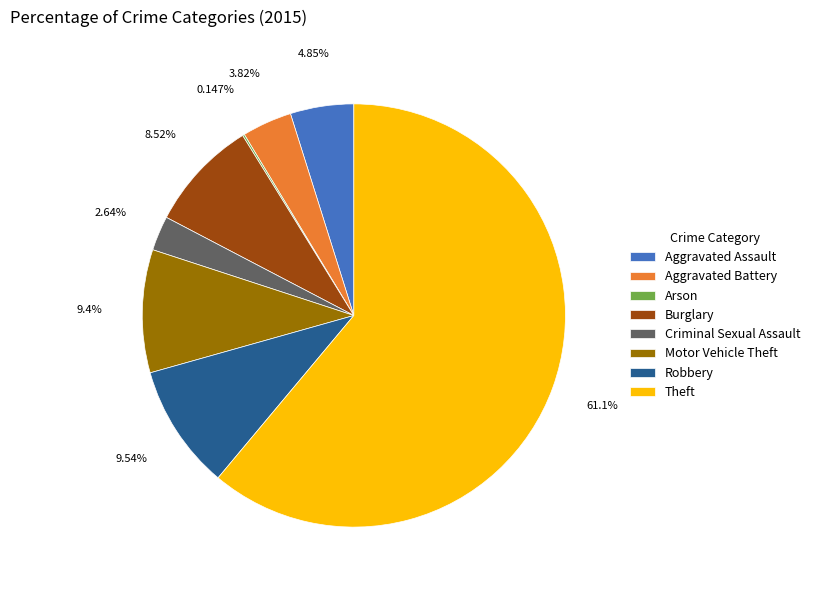

Which category accounts for the majority?

Theft